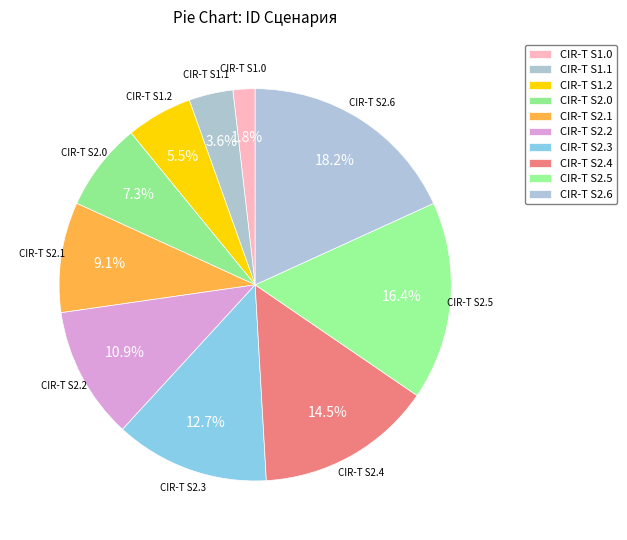

What portion of the pie excludes CIR-T S1.2?

94.5%